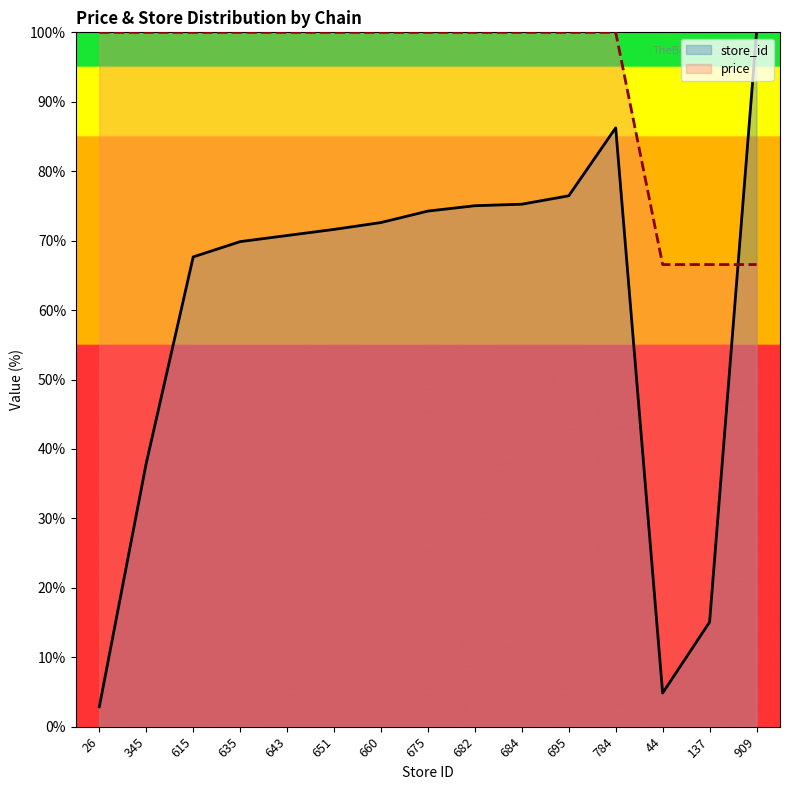

What is the total value across all series at 26?

102.9